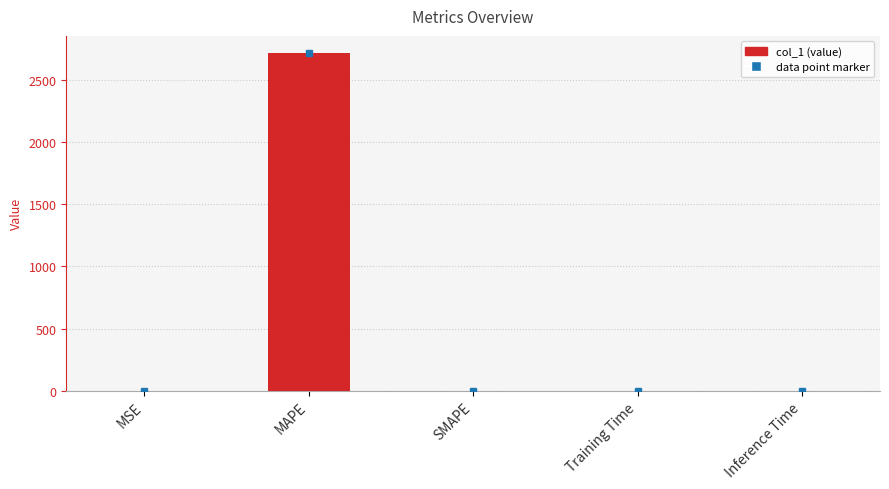

True or false: the data shows 0.3 at MSE.

True